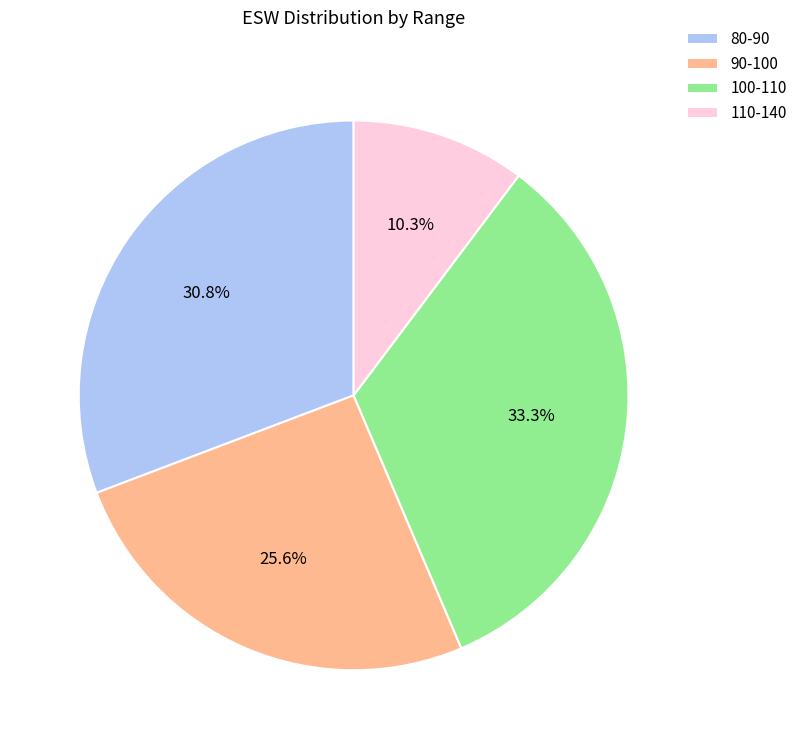

What is the ratio of the value at 110-140 to the value at 100-110?

0.3